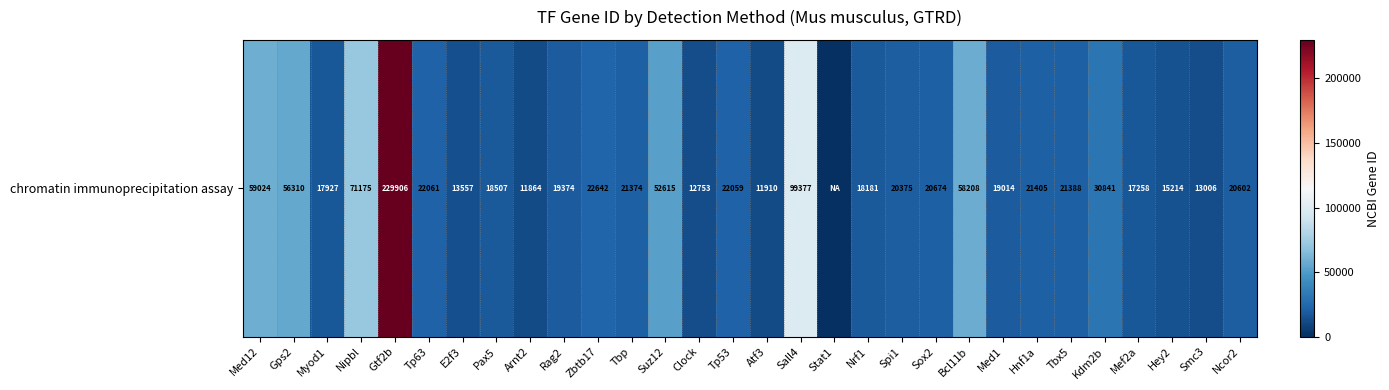

At which label does the data first exceed 20674?

Med12